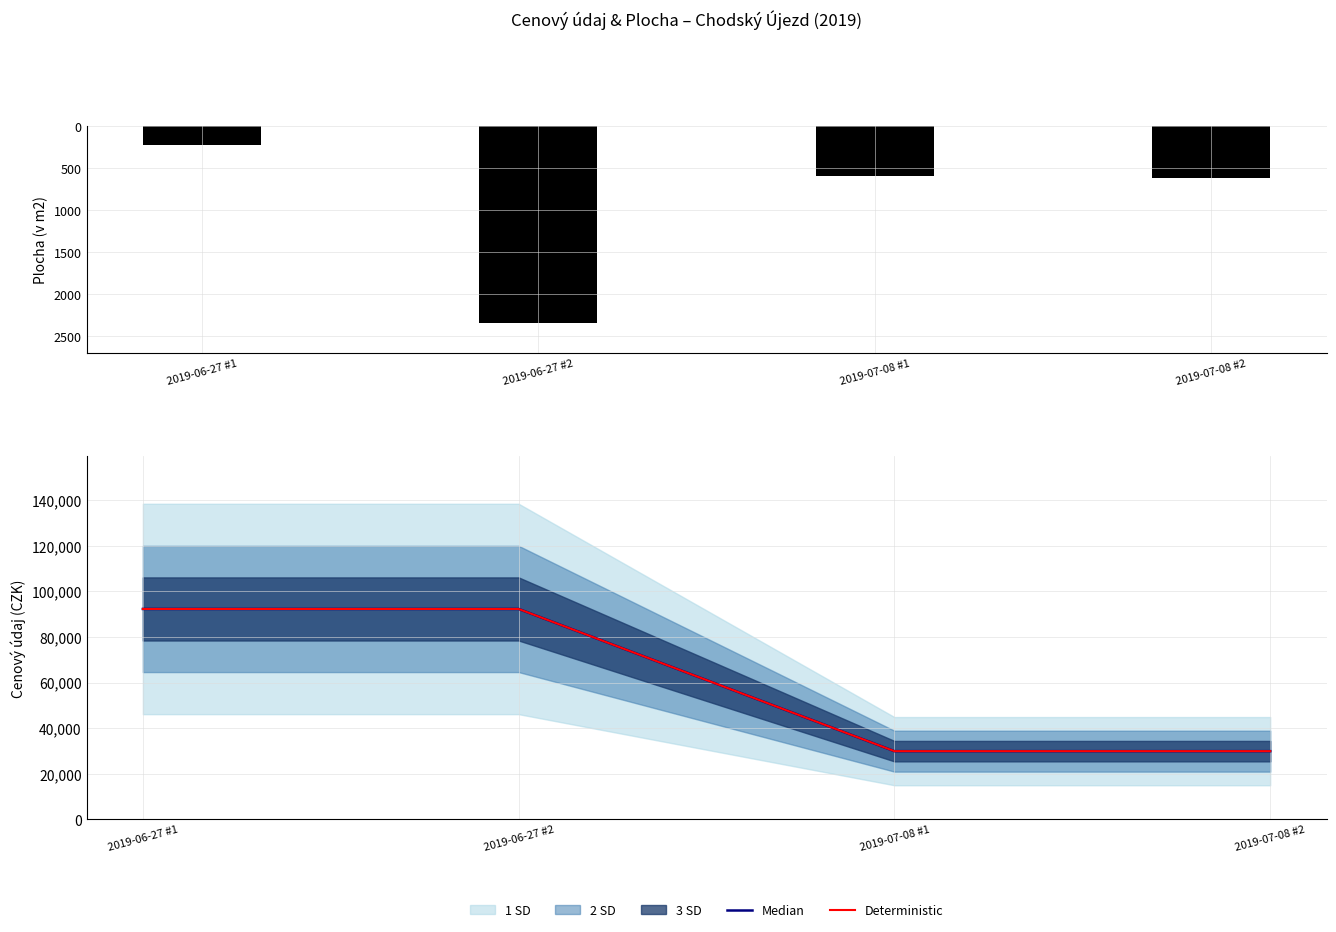

Reading right to left, transcribe all the data shown in this chart.

Plocha (v m2): -611	-586	-2346	-220
Median: 29925	29925	92310	92310
Deterministic: 29925	29925	92310	92310